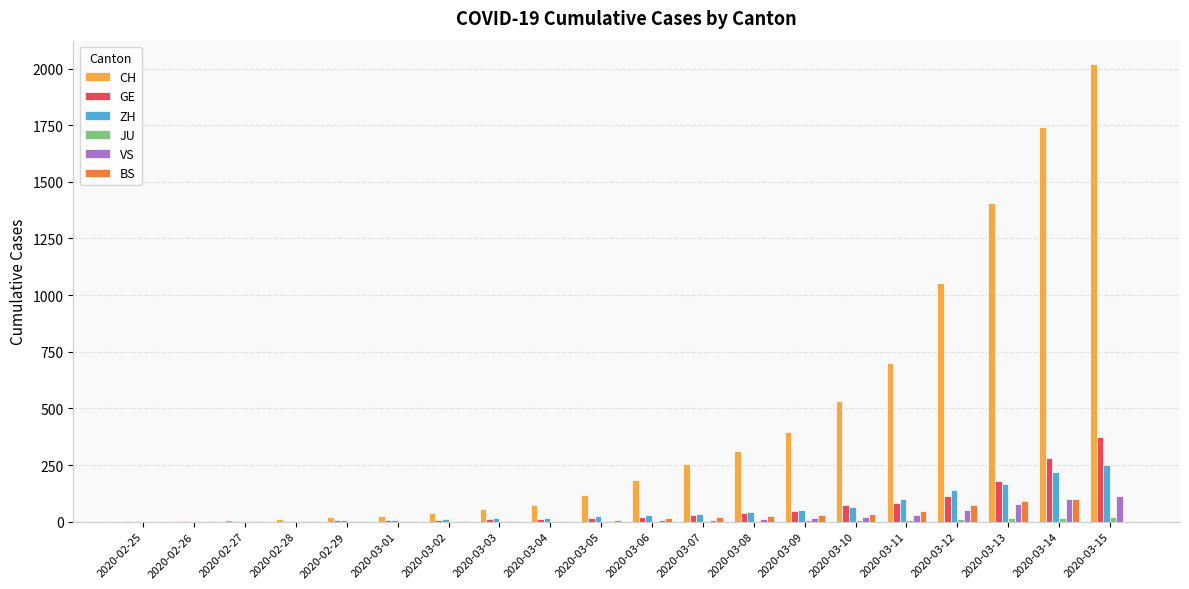

What is the sum of all CH values?

8949